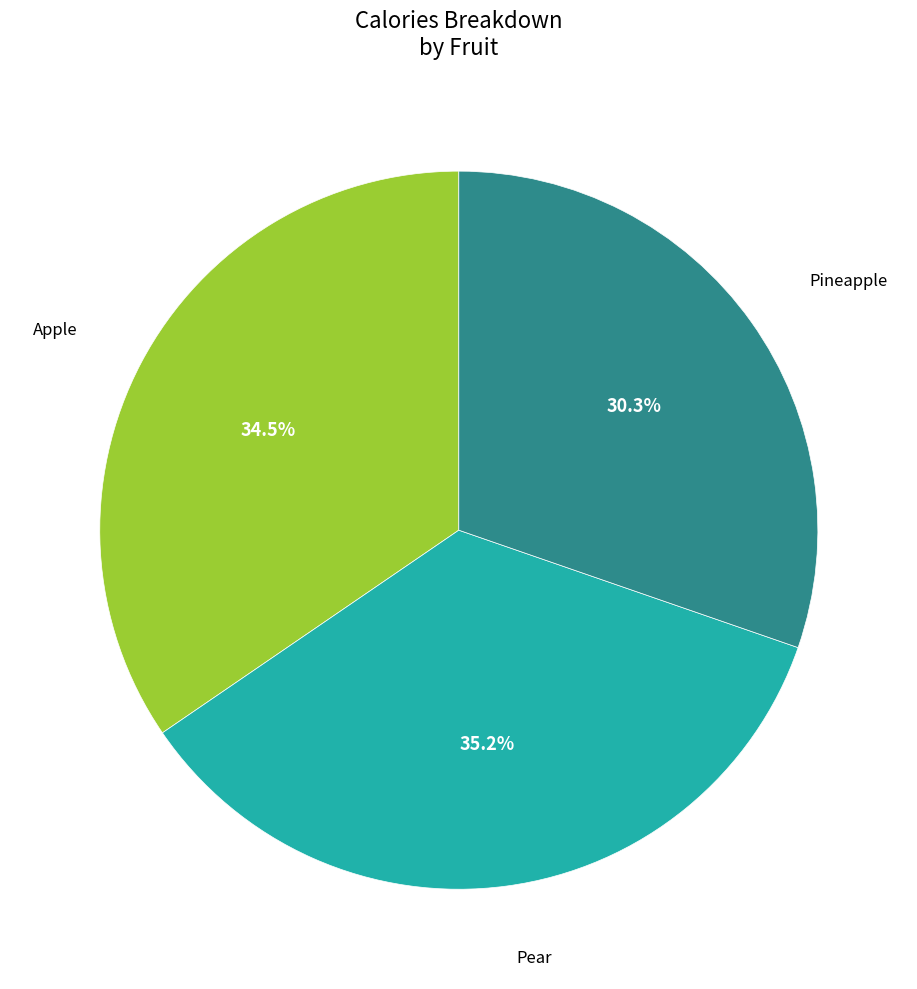

Is there a majority slice in this chart?

No